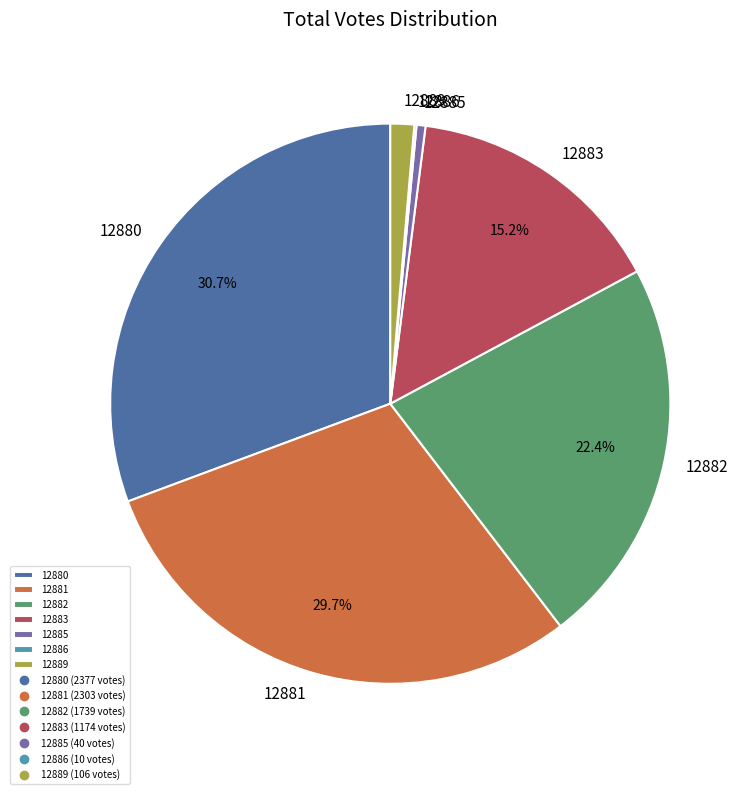

Combined, do 12885 and 12880 account for over 50%?

No